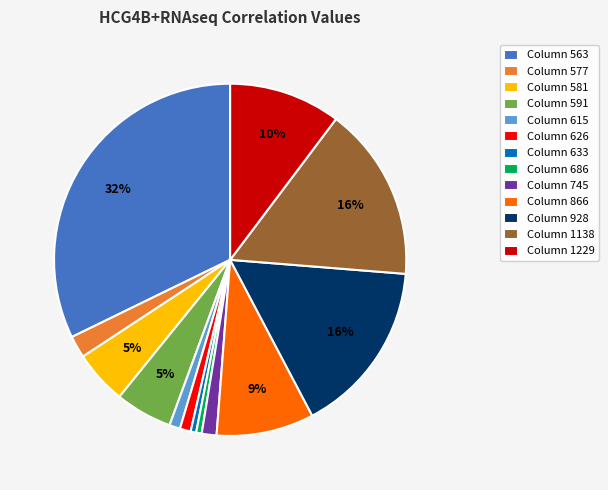

The Column 591 slice represents 5% of the pie. True or false?

True